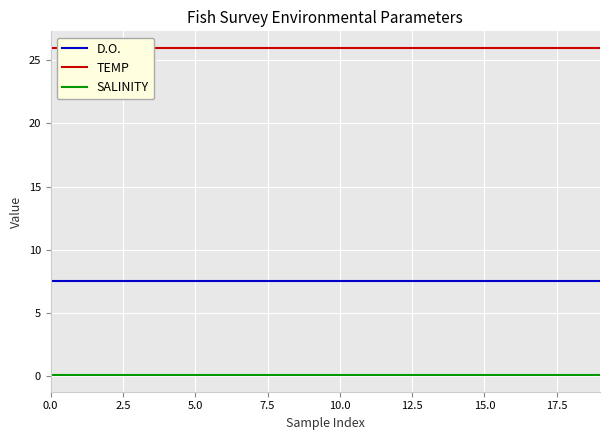

Is it true that SALINITY equals 0.1 at 14?

False